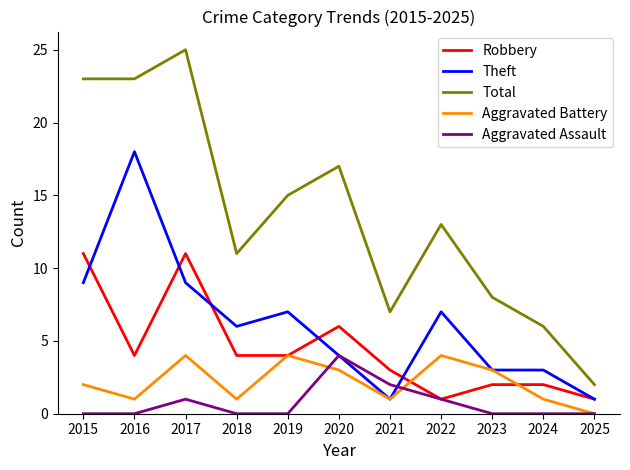

What is the maximum value shown in the chart?

25